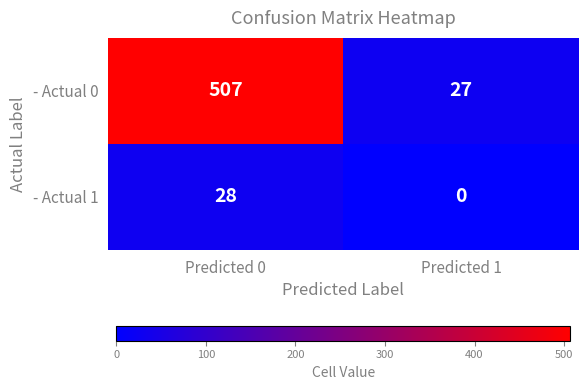

Which category has the lowest value in the - Actual 1 series?

Predicted 1